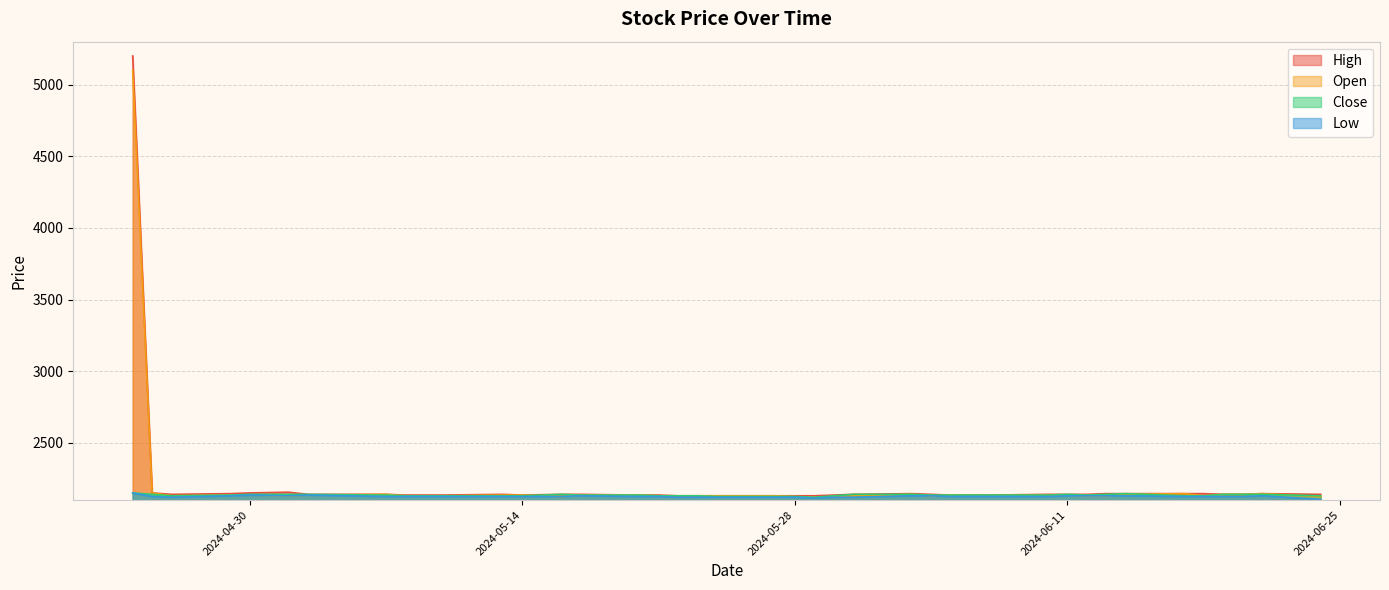

True or false: High and Close cross at least once.

False